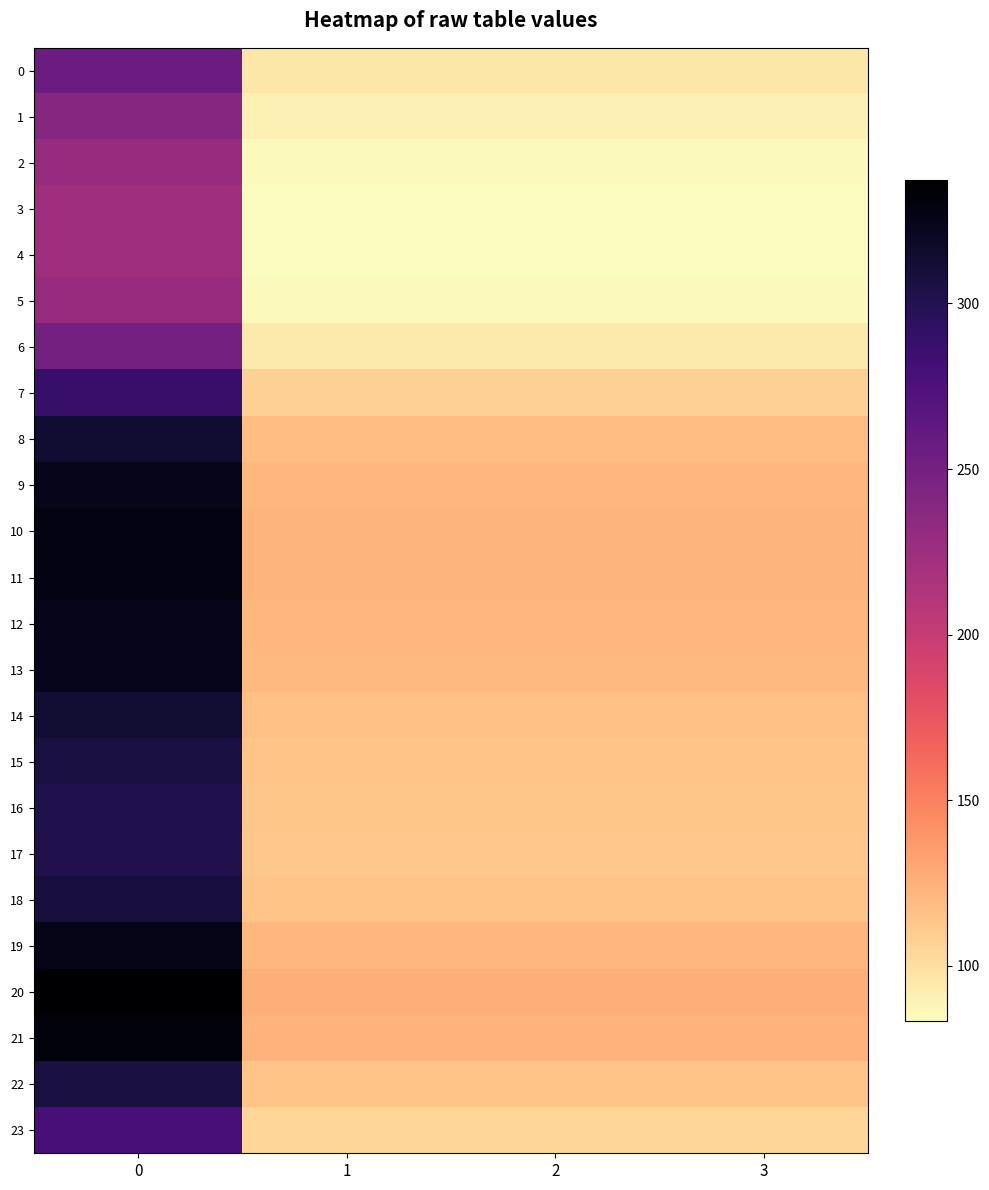

What is the smallest value displayed?

83.4